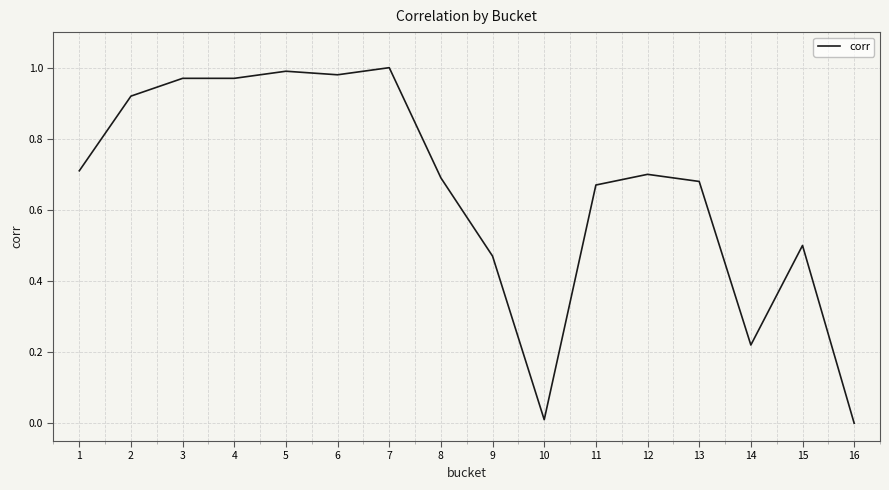

The value at 14 is 0.4. True or false?

False